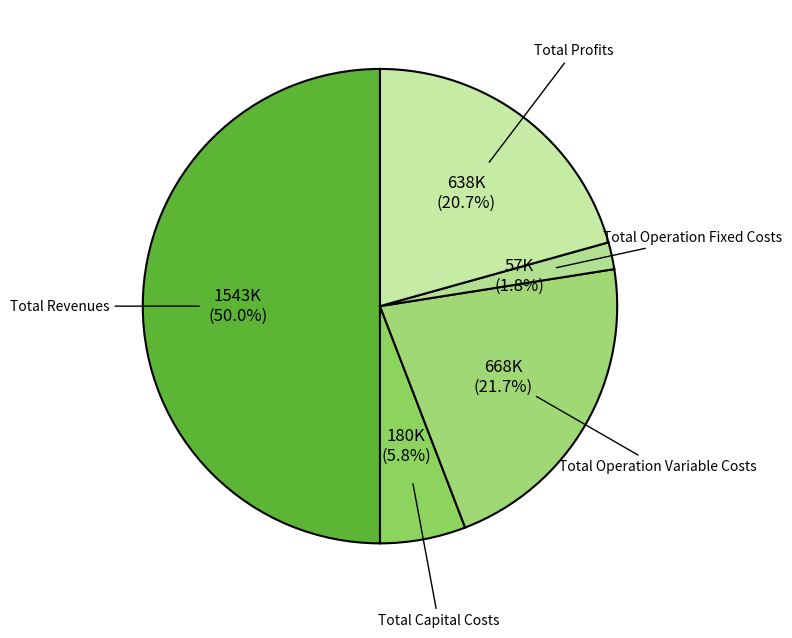

Which slice is the smallest?

Total Operation Fixed Costs